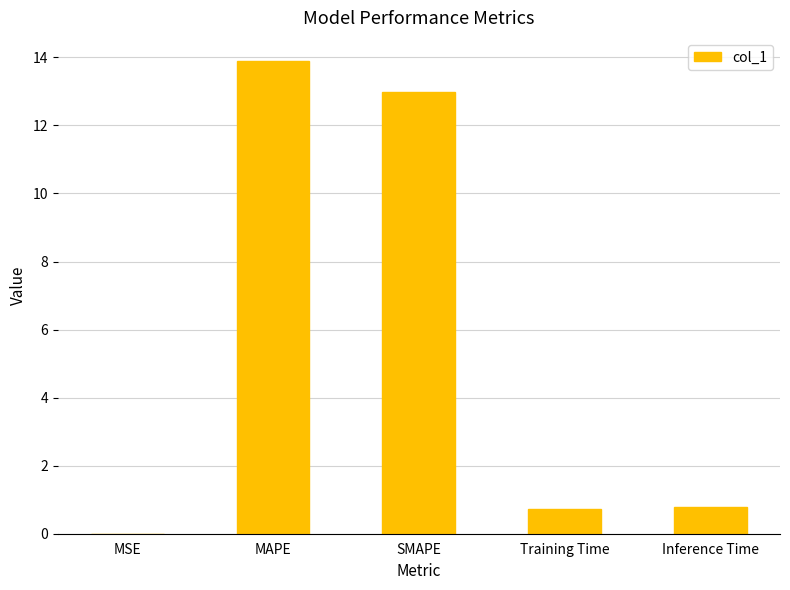

What is the maximum value shown in the chart?

13.9